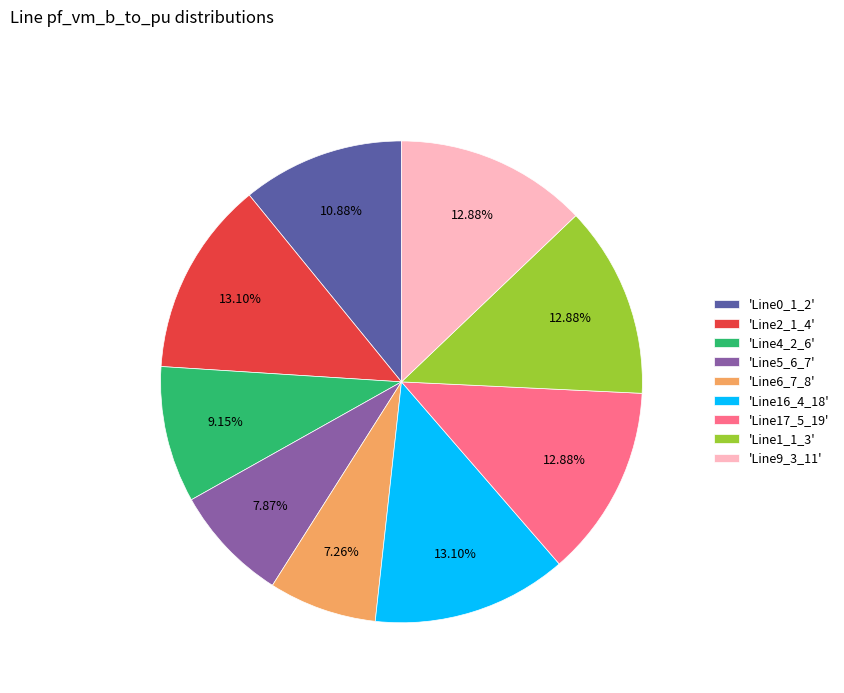

Which slice is the smallest?

'Line6_7_8'